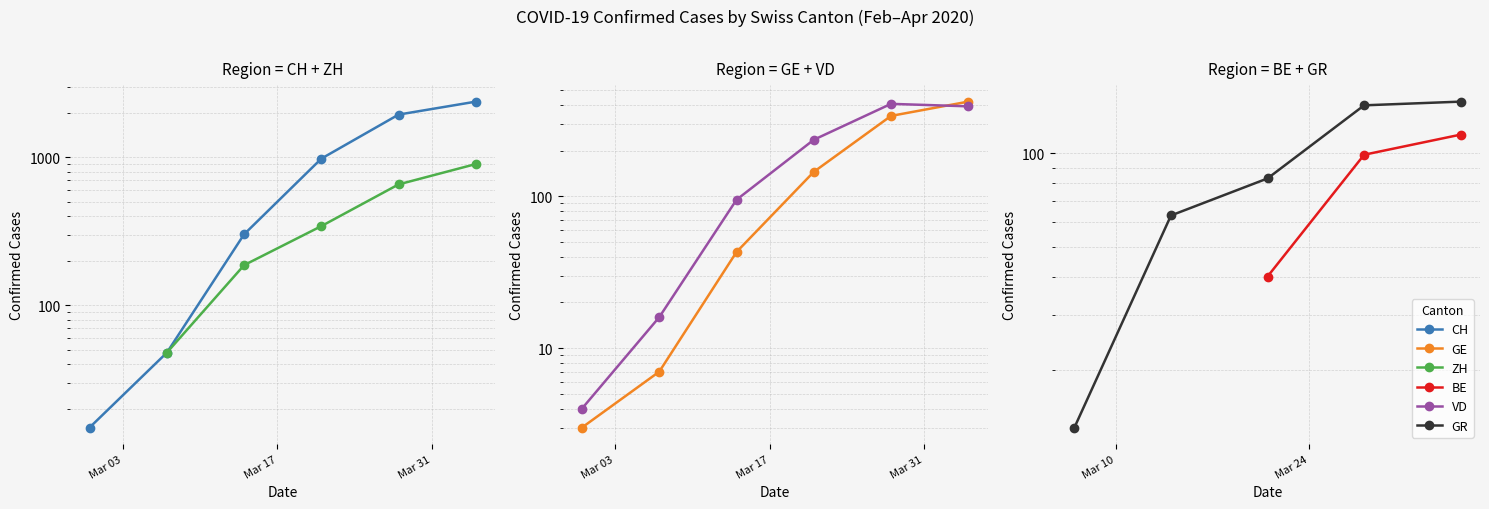

True or false: GR has a value of 120.9 at 4.

False